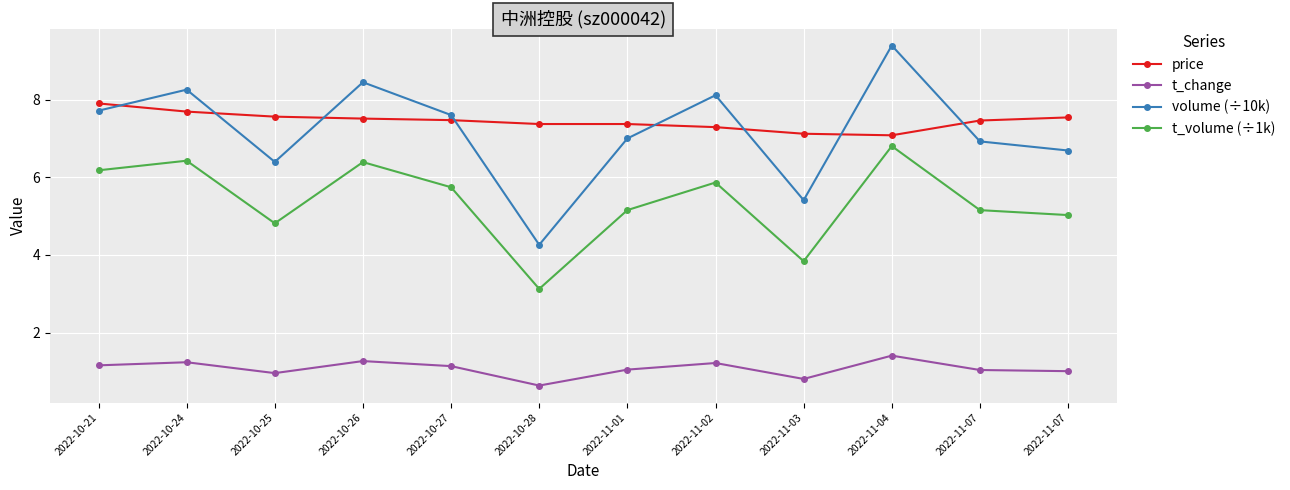

The t_volume (÷1k) series shows 3.5 at 2022-10-27. True or false?

False